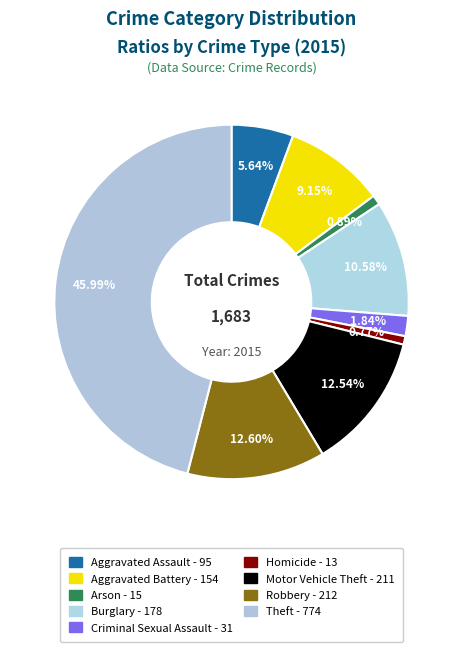

Do Arson and Aggravated Battery together represent more than half of the pie?

No